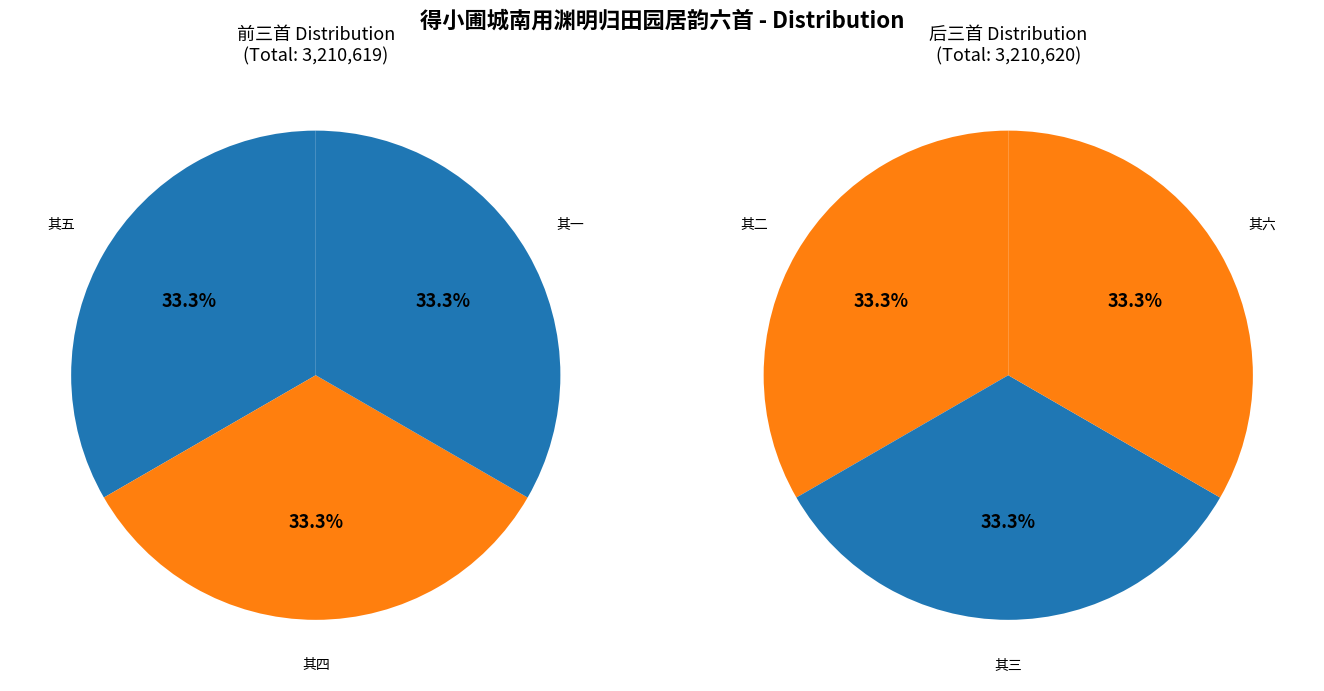

To the nearest percent, what percentage of the pie is 得小圃城南用渊明归田园居韵六首 其二?

17%